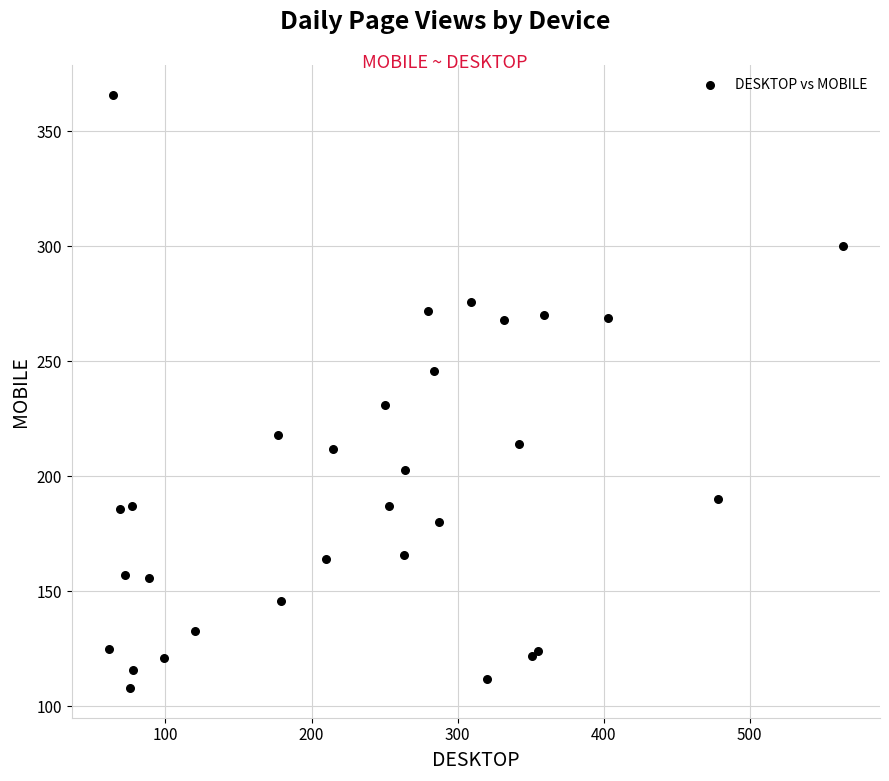

What Y value in the scatter plot is closest to 237?

231